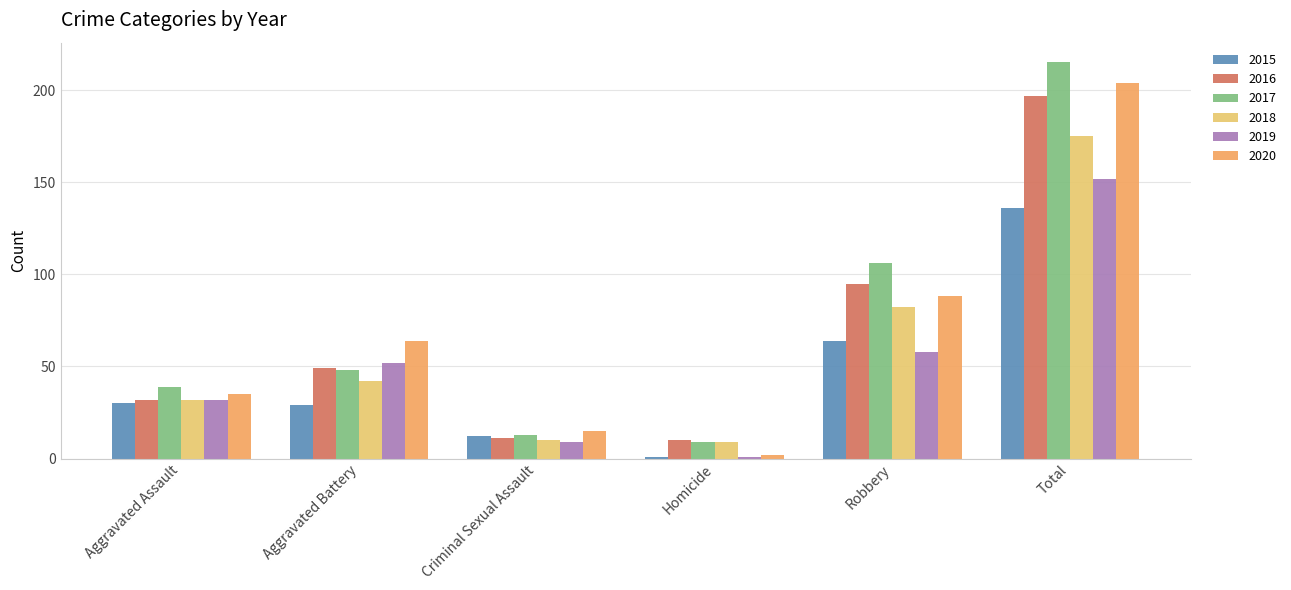

Does the chart contain any negative values?

No